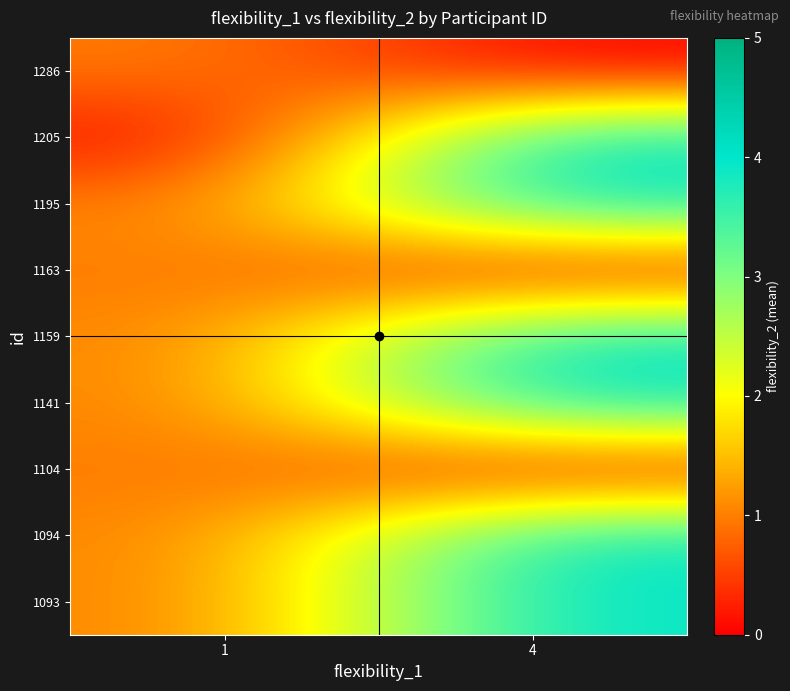

How many distinct data groups are displayed?

9